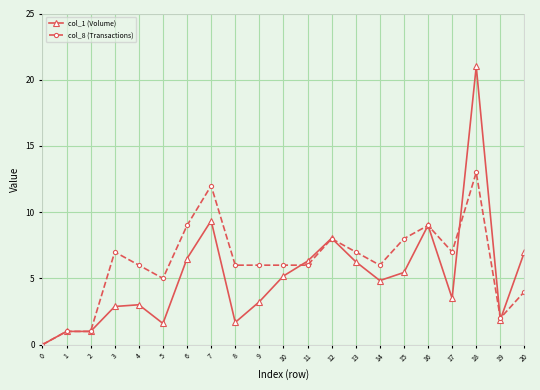

Rank the series at 11 from highest to lowest value.

col_1 (Volume), col_8 (Transactions)